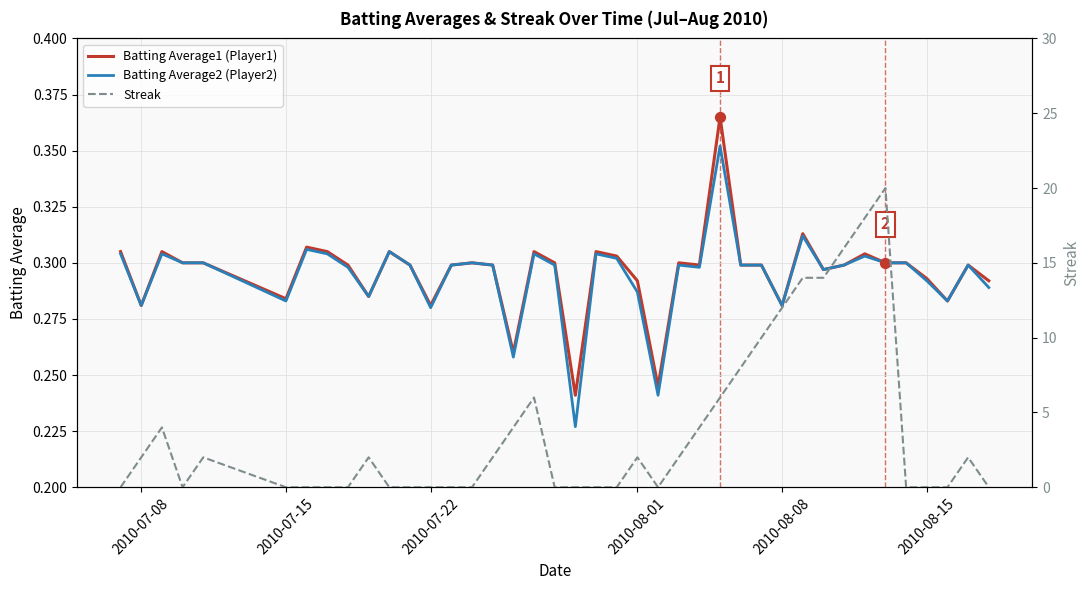

Is the value of Batting Average2 (Player2) at 38 greater than the value of Batting Average1 (Player1) at 27?

No